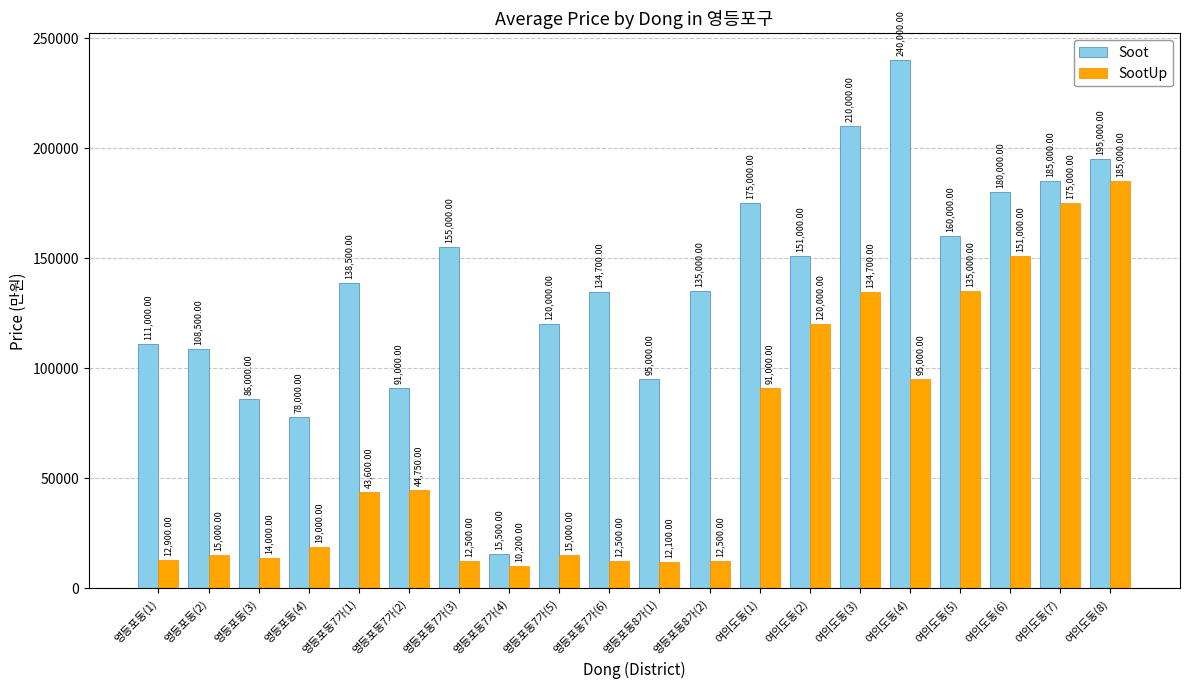

What is the sum of the SootUp values at 영등포동(1) and 여의도동(6)?

163900